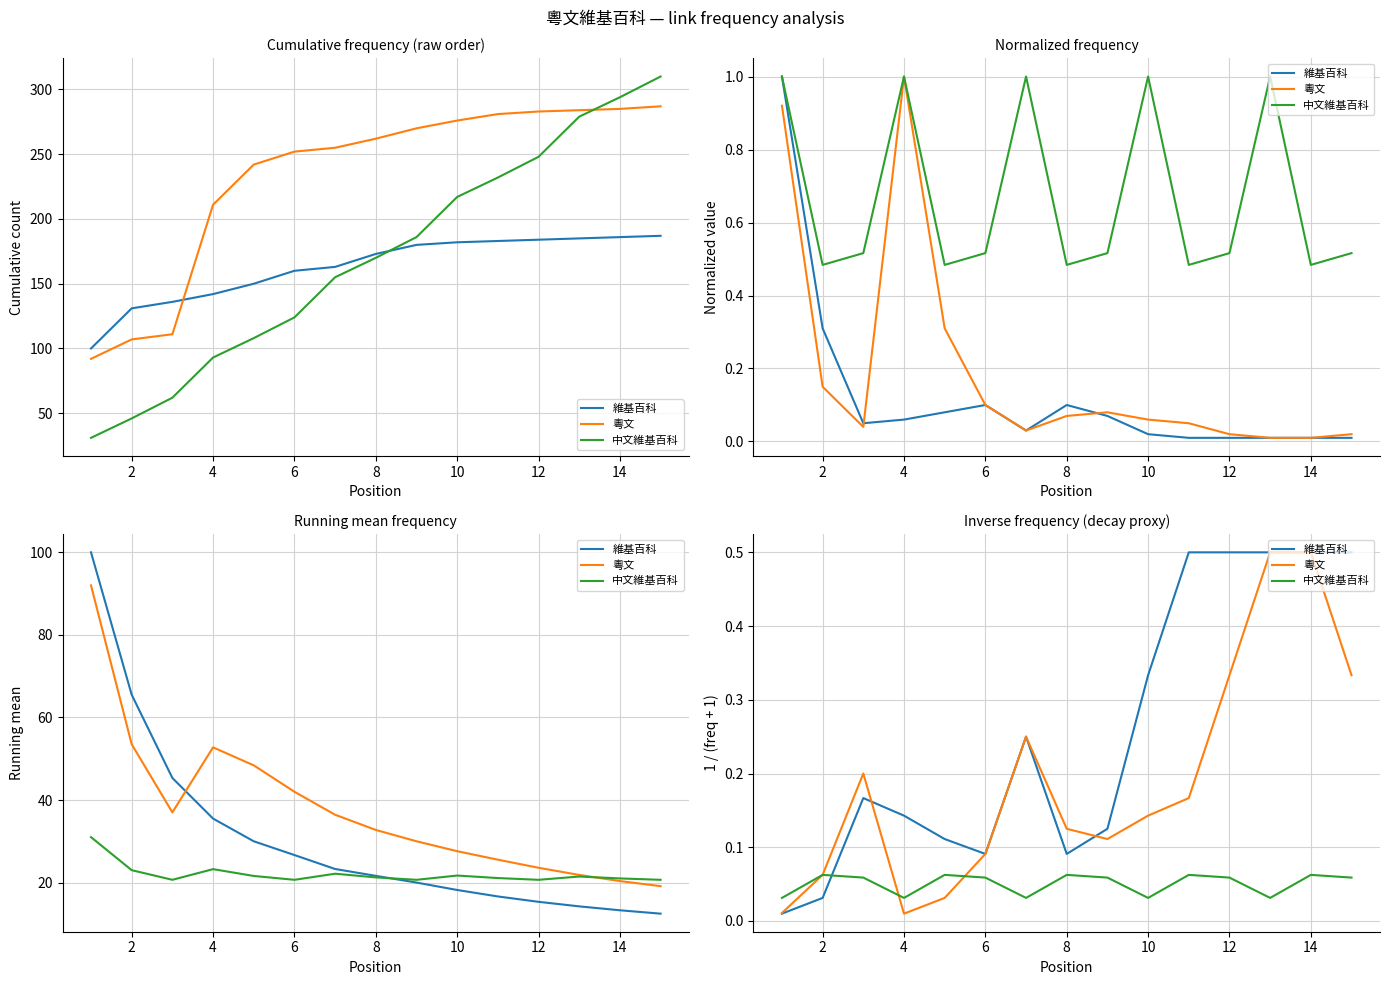

Reading right to left, list all the values displayed in this chart.

維基百科: 0.5	0.5	0.5	0.5	0.5	0.3	0.1	0.1	0.2	0.1	0.1	0.1	0.2	0.0	0.0
粵文: 0.3	0.5	0.5	0.3	0.2	0.1	0.1	0.1	0.2	0.1	0.0	0.0	0.2	0.1	0.0
中文維基百科: 0.1	0.1	0.0	0.1	0.1	0.0	0.1	0.1	0.0	0.1	0.1	0.0	0.1	0.1	0.0